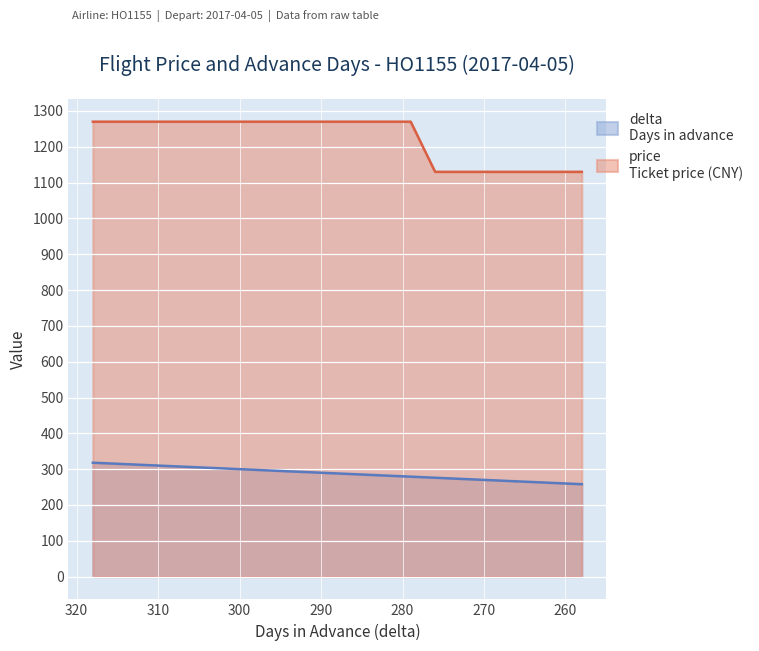

How many data points in delta are less than 291?

10